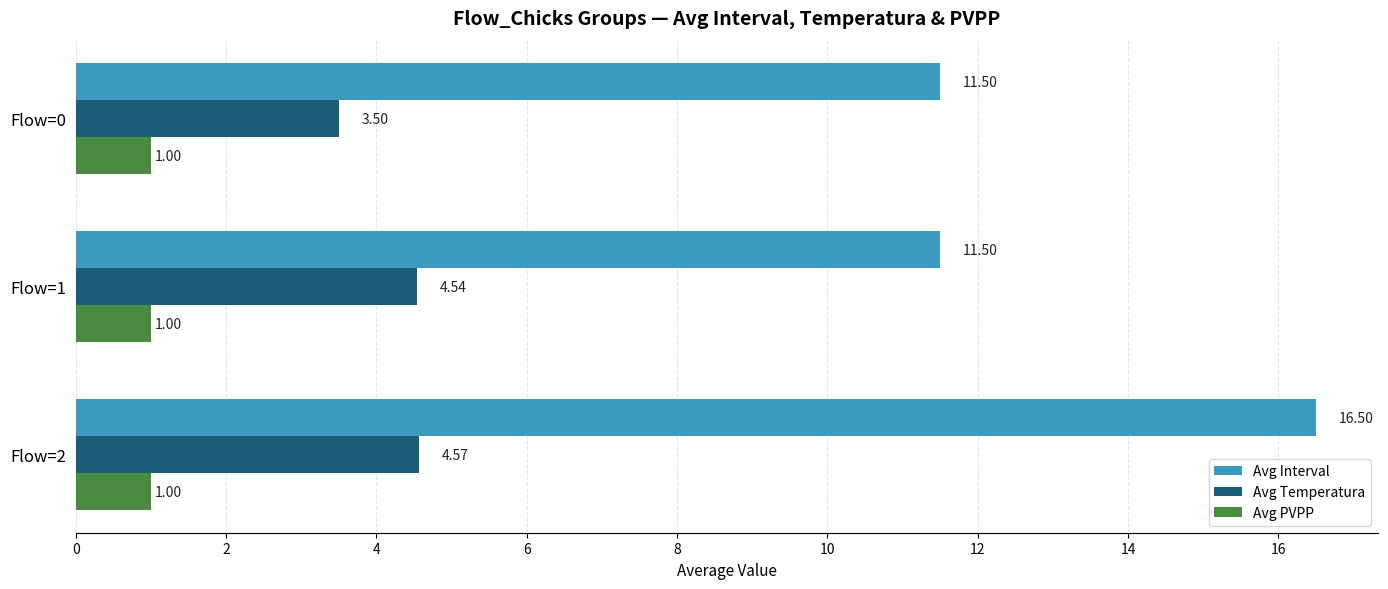

What is the maximum value shown in the chart?

16.5